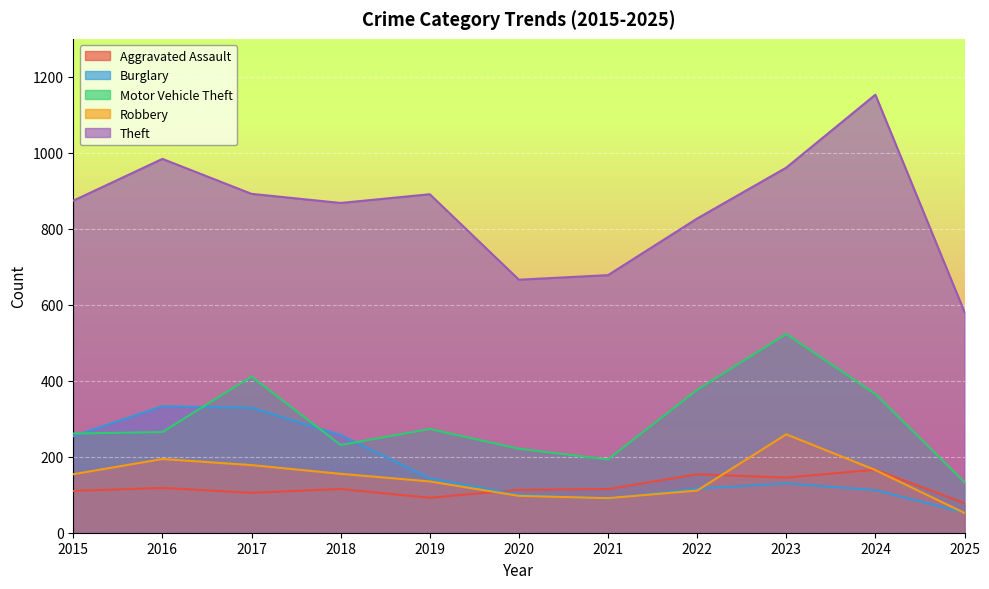

At how many categories does at least one series exceed 661?

10